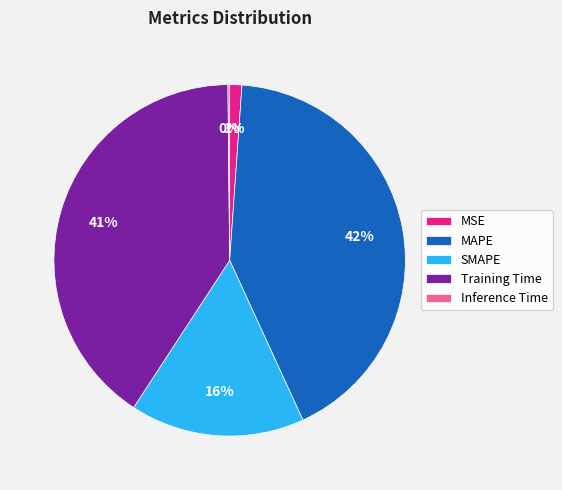

Approximately how many times larger is the value at MAPE compared to Training Time?

1.0